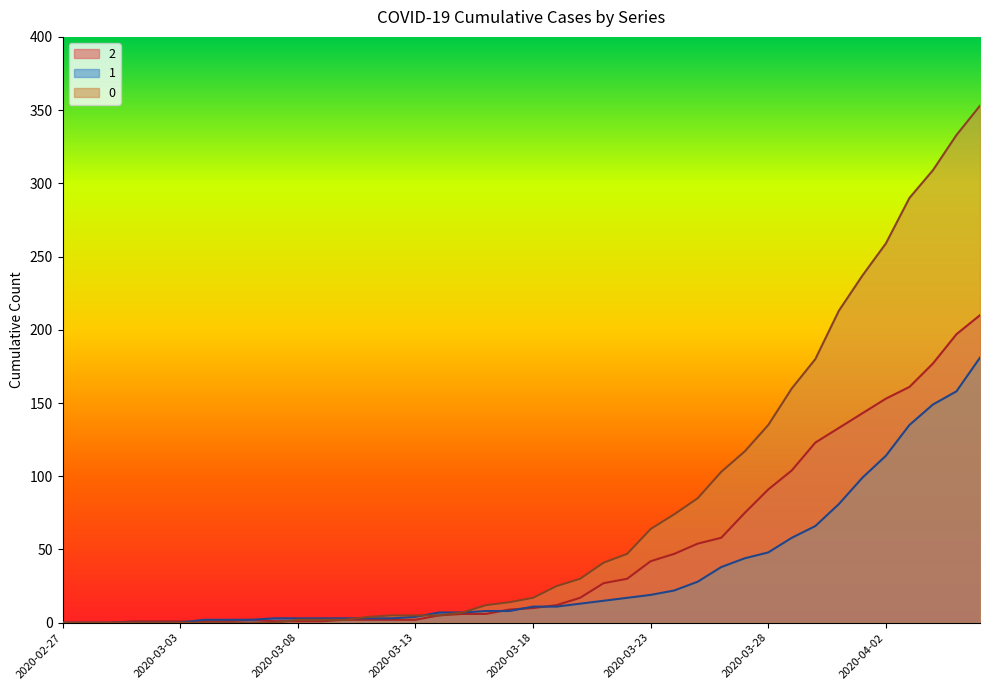

What is the label of the 3rd point from the left?

2020-02-29